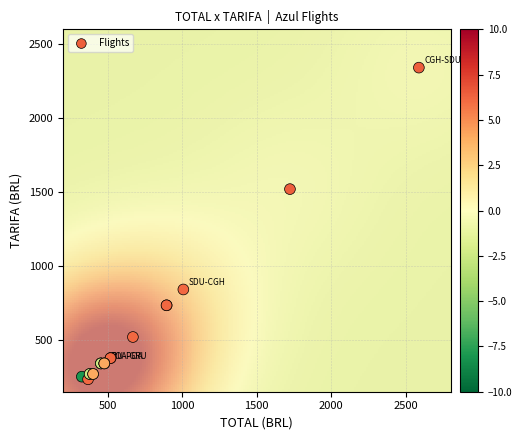

What Y value in the scatter plot is closest to 1287?

1519.8